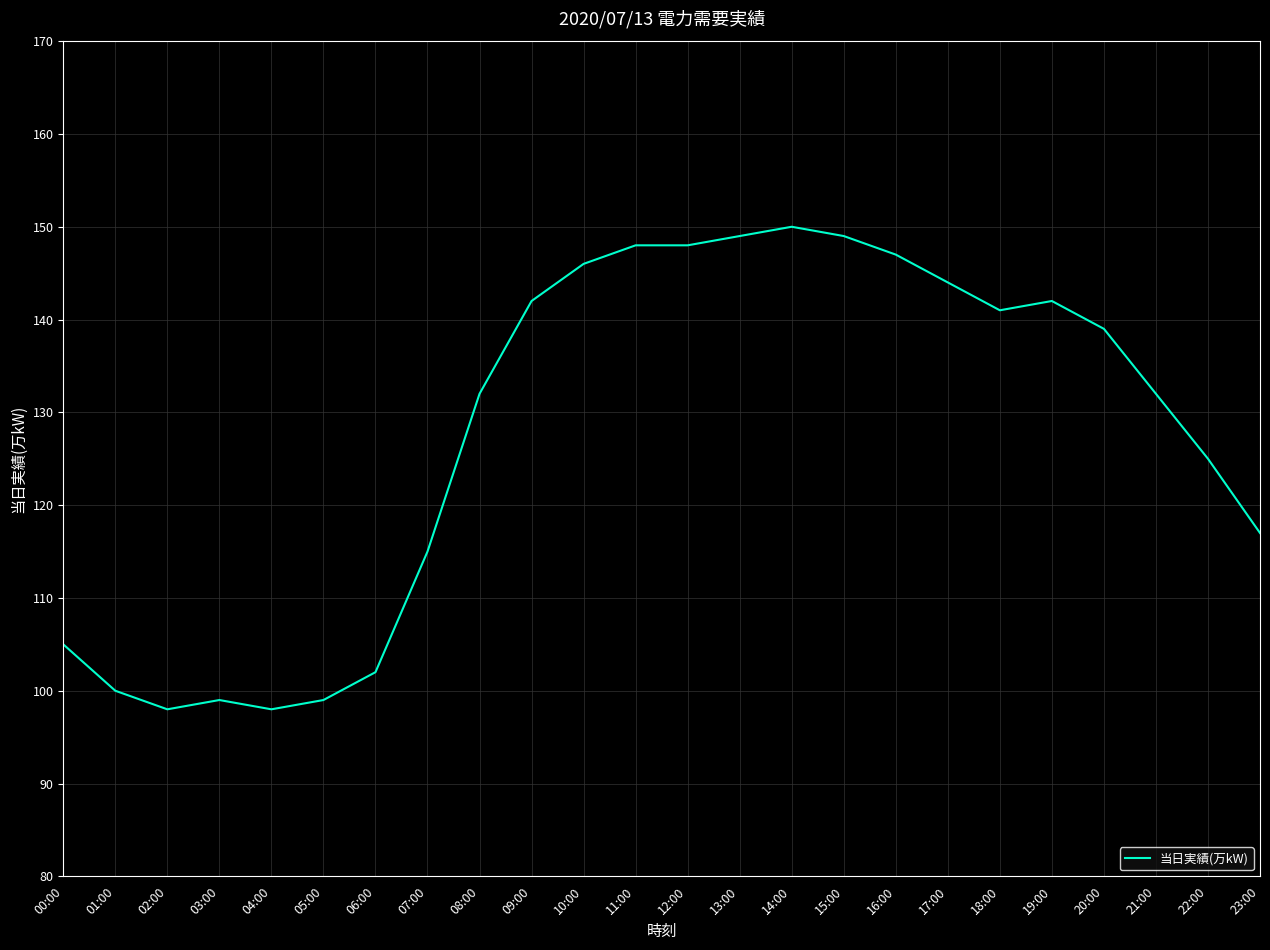

What is the smallest value displayed?

98